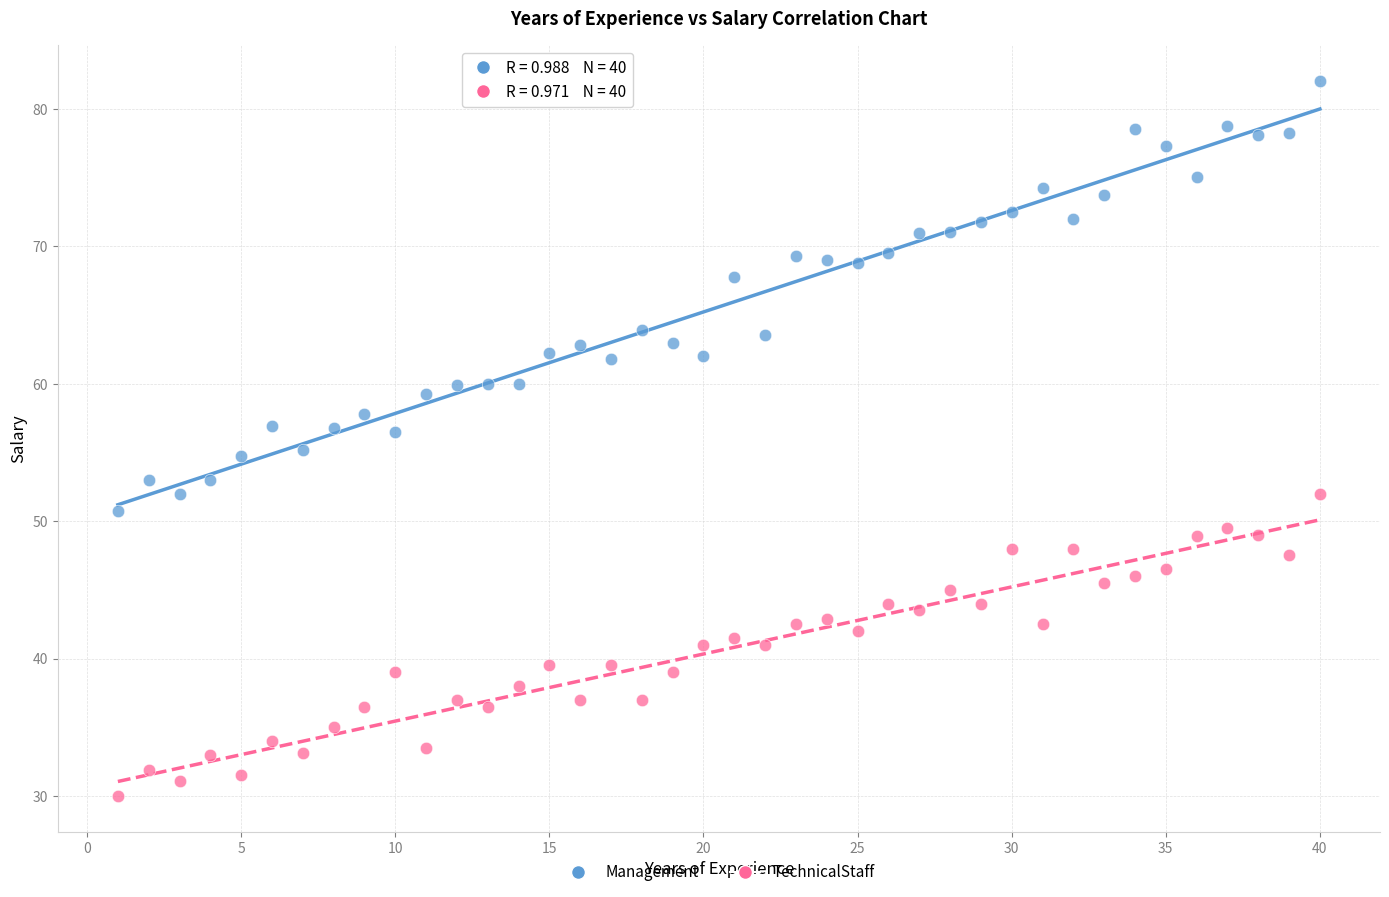

Which series contains the lowest Y value?

TechnicalStaff